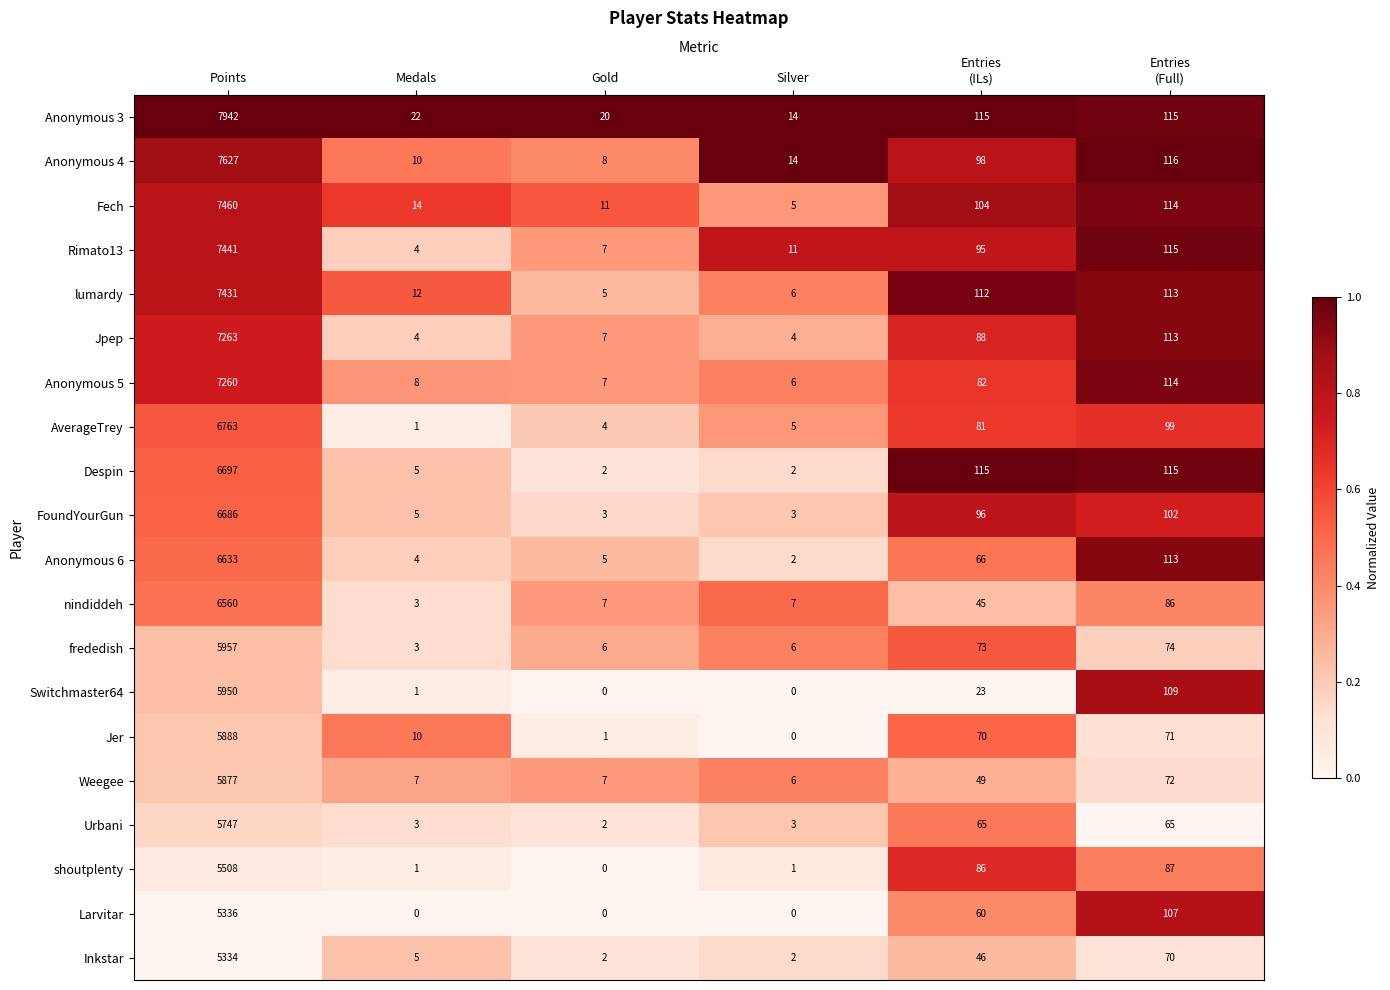

What is the spread (max minus min) of values at Gold?

20